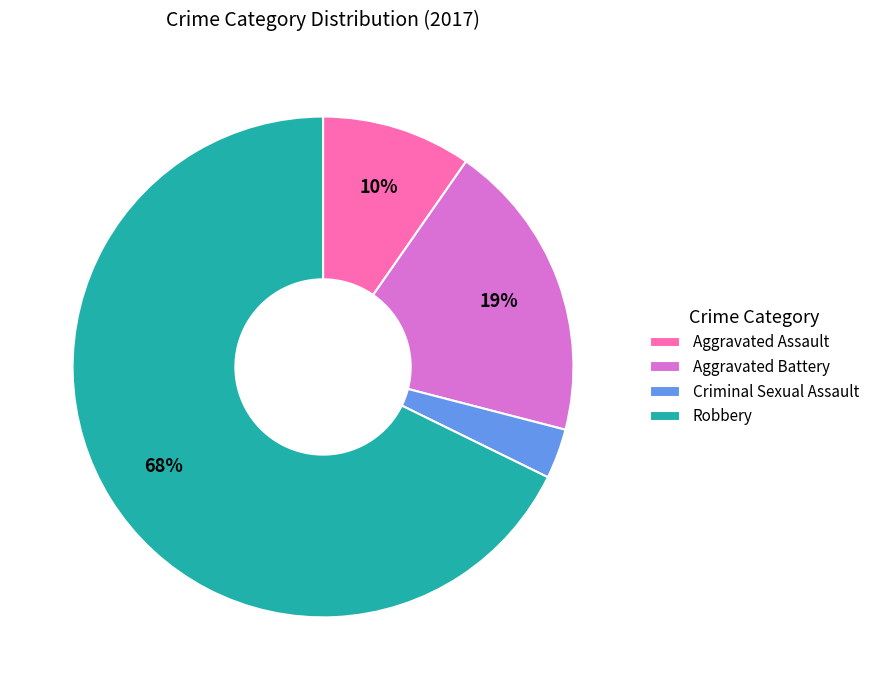

Rank the categories by value from highest to lowest.

Robbery, Aggravated Battery, Aggravated Assault, Criminal Sexual Assault